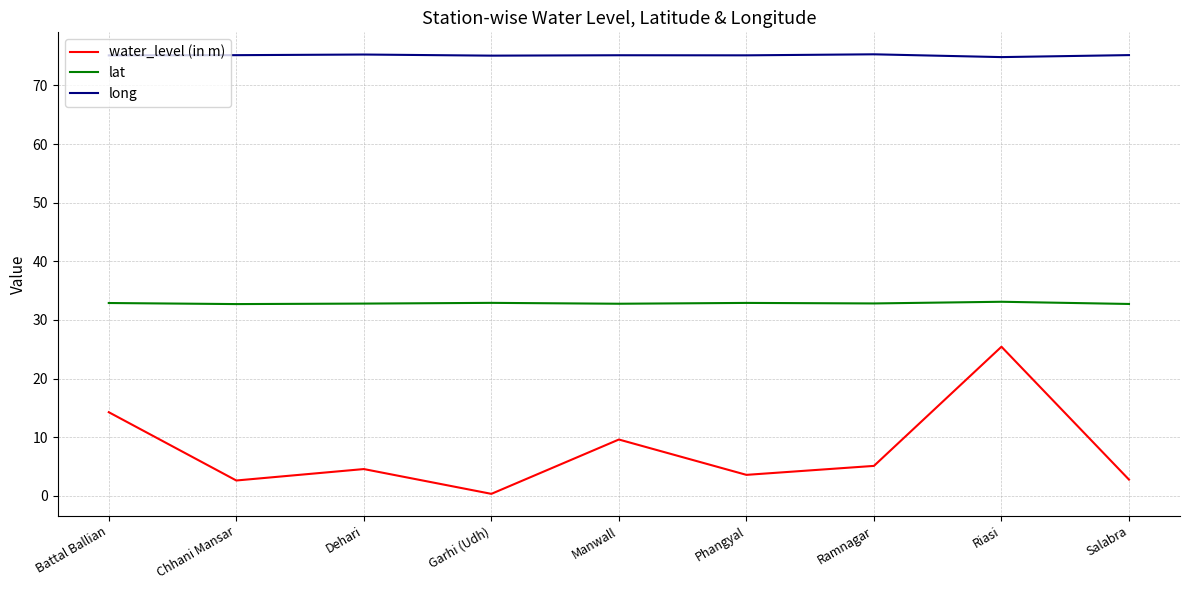

What is the difference between the maximum and minimum values in the water_level (in m) series?

25.1